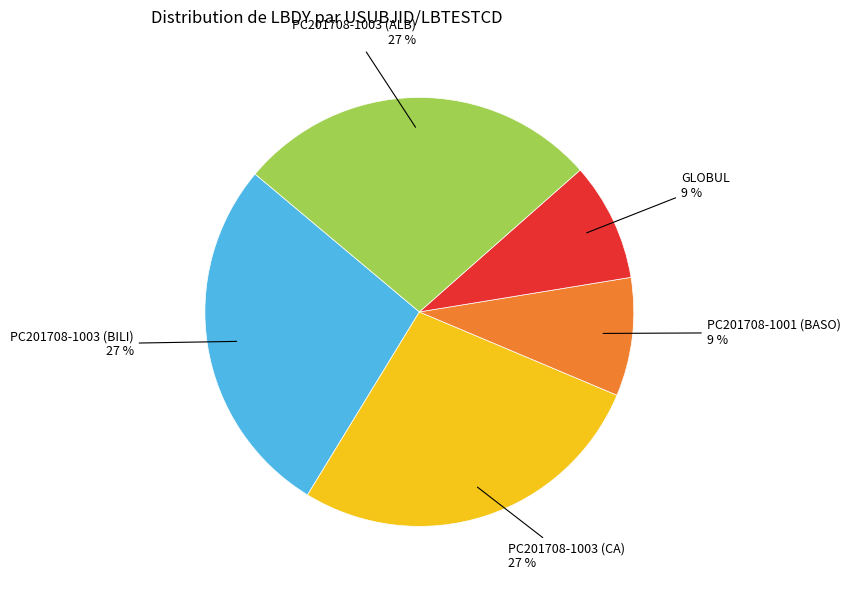

Combined, do PC201708-1001 (BASO) and PC201708-1003 (BILI) account for over 50%?

No